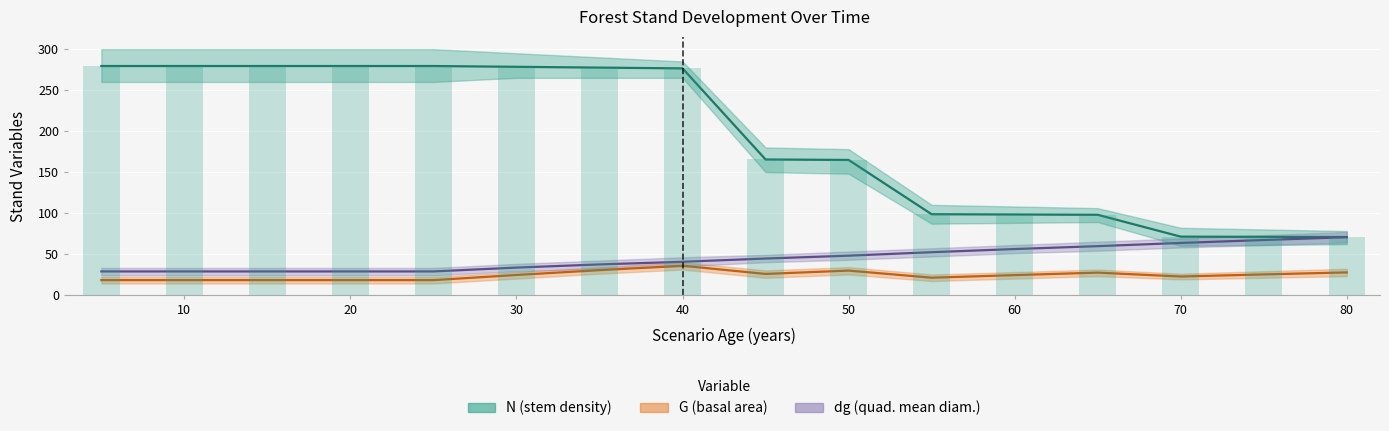

How many data points does each series have?

16